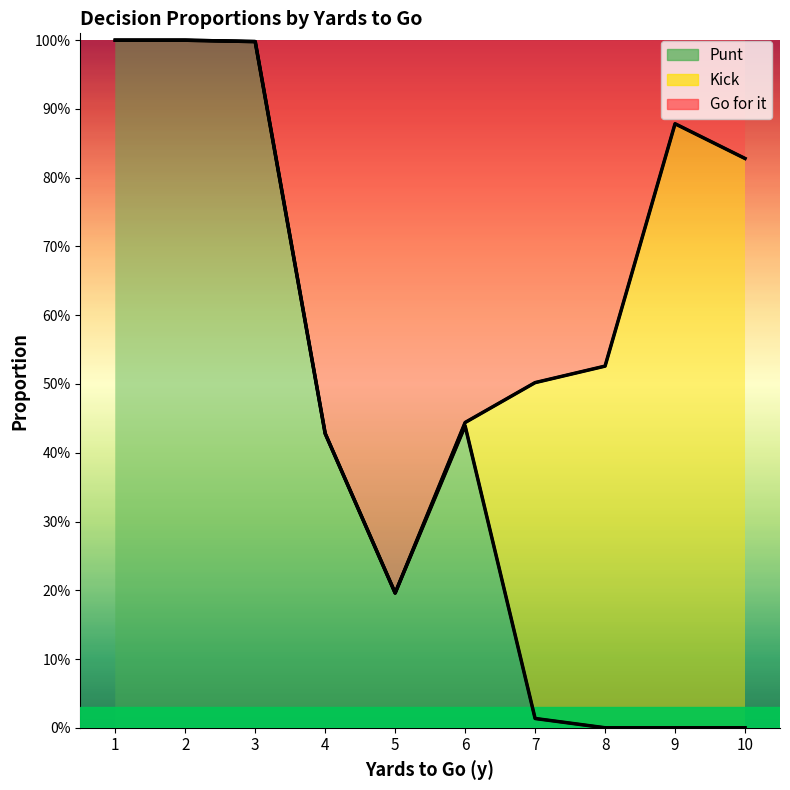

The value of punt at 10 is 0.6. True or false?

False